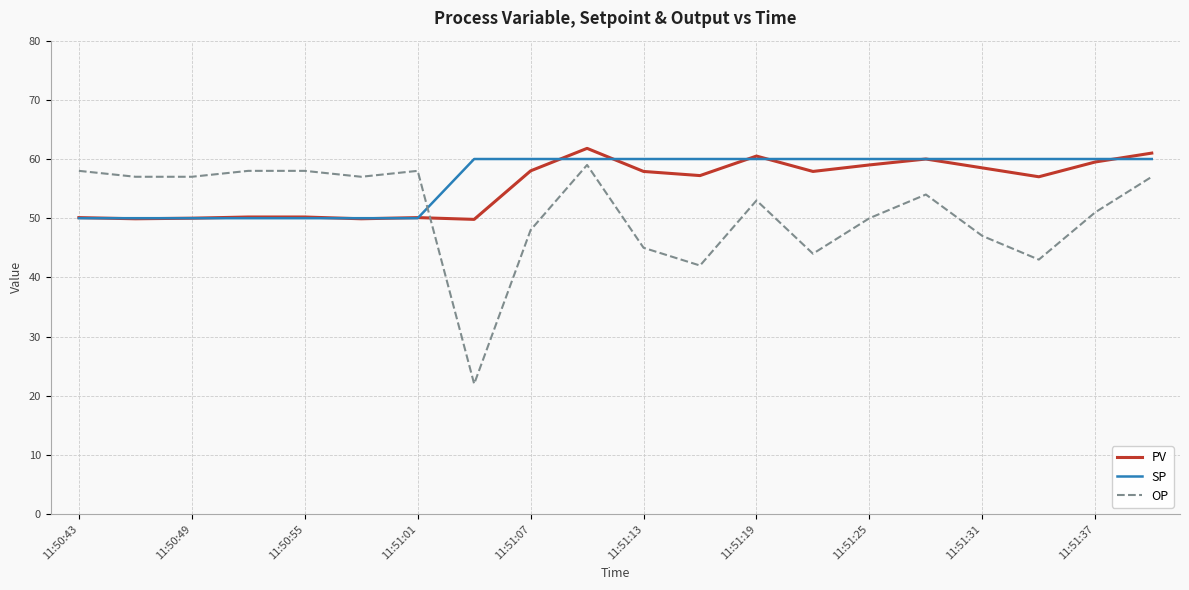

What is the minimum value shown in the chart?

22.0